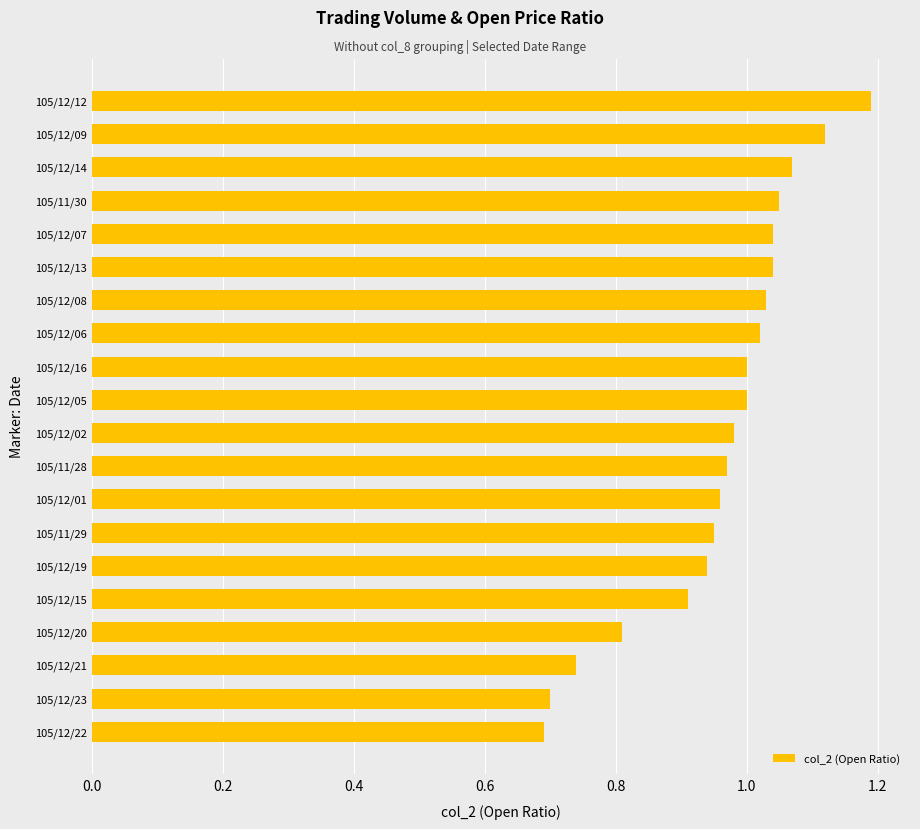

What is the maximum value shown in the chart?

1.2